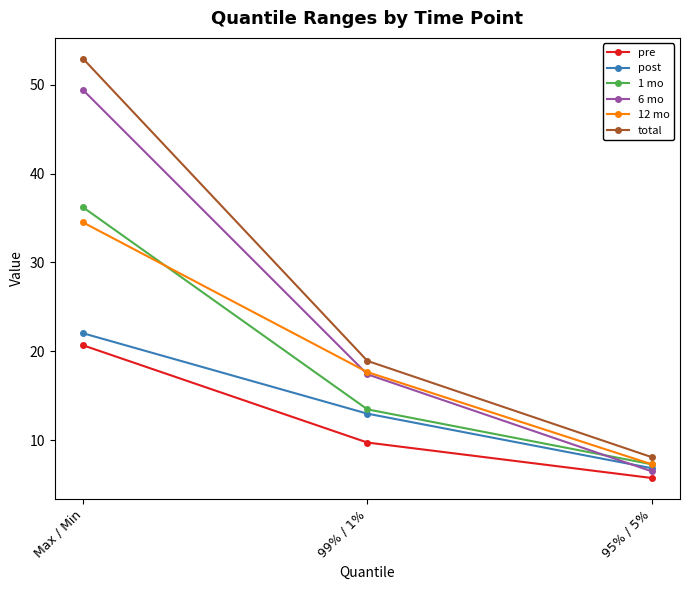

Which series has the widest spread of values?

total